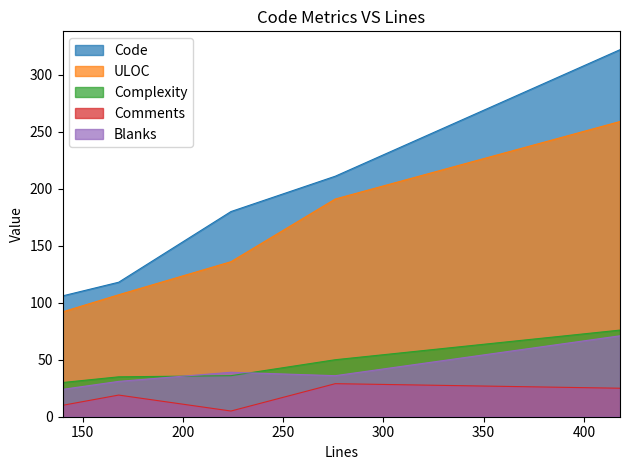

True or false: Comments and Code intersect in this chart.

False